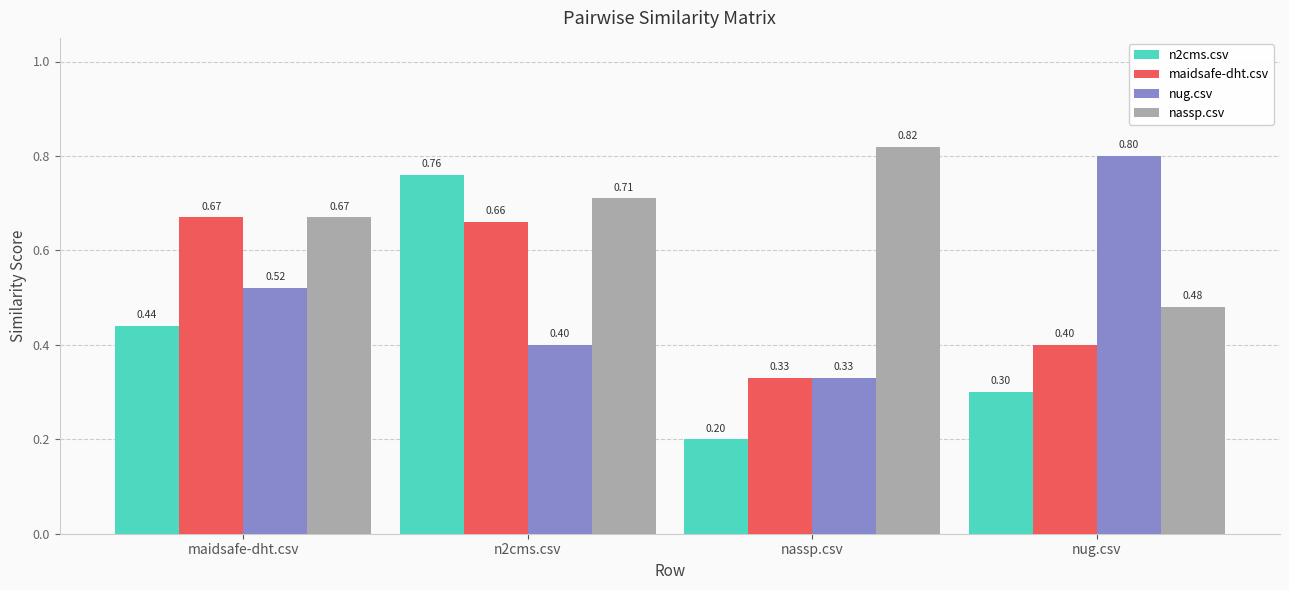

Which series has the largest total across all categories?

nassp.csv